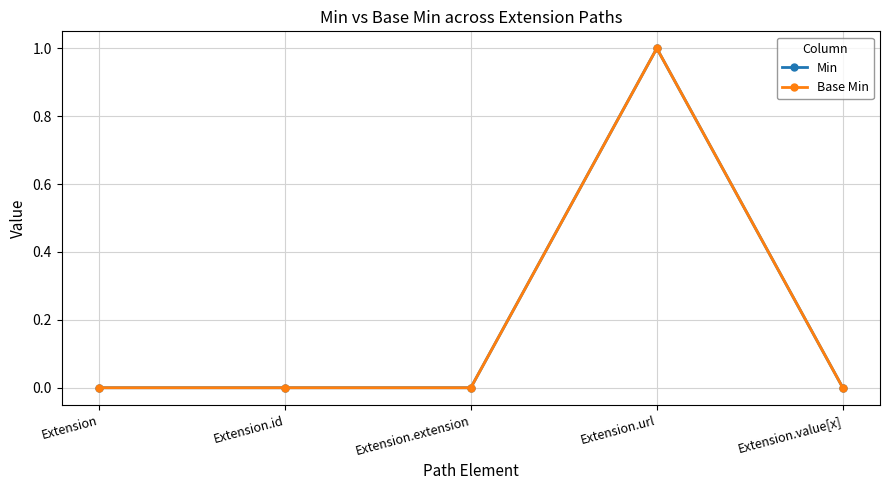

Is the value of Min at Extension.id greater than the value of Base Min at Extension?

No